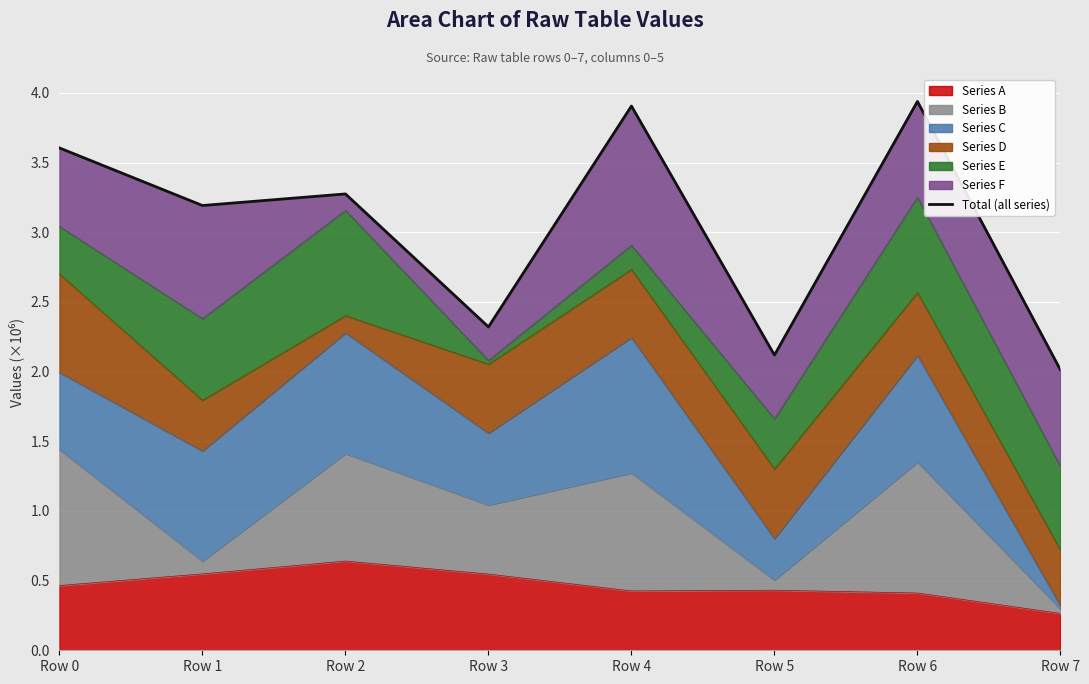

List the labels in order of value, largest first.

Row 6, Row 4, Row 0, Row 2, Row 1, Row 3, Row 5, Row 7